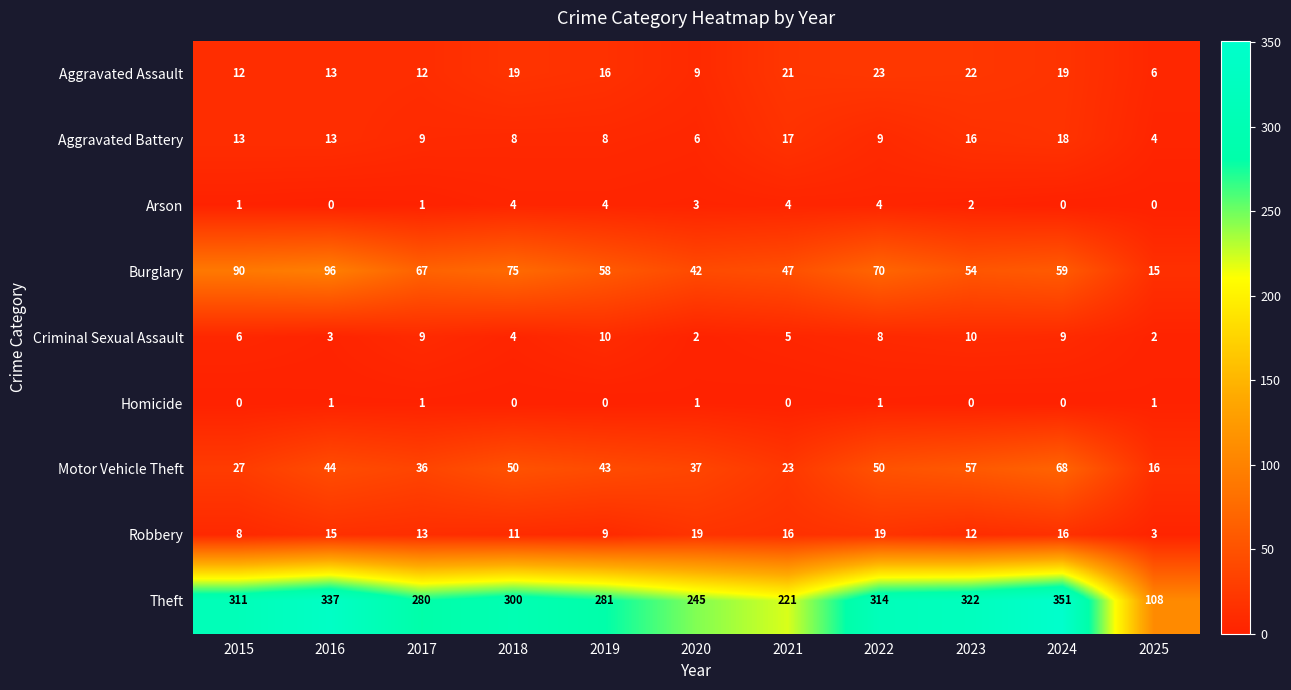

Rank the series at 2020 from lowest to highest value.

Homicide, Criminal Sexual Assault, Arson, Aggravated Battery, Aggravated Assault, Robbery, Motor Vehicle Theft, Burglary, Theft